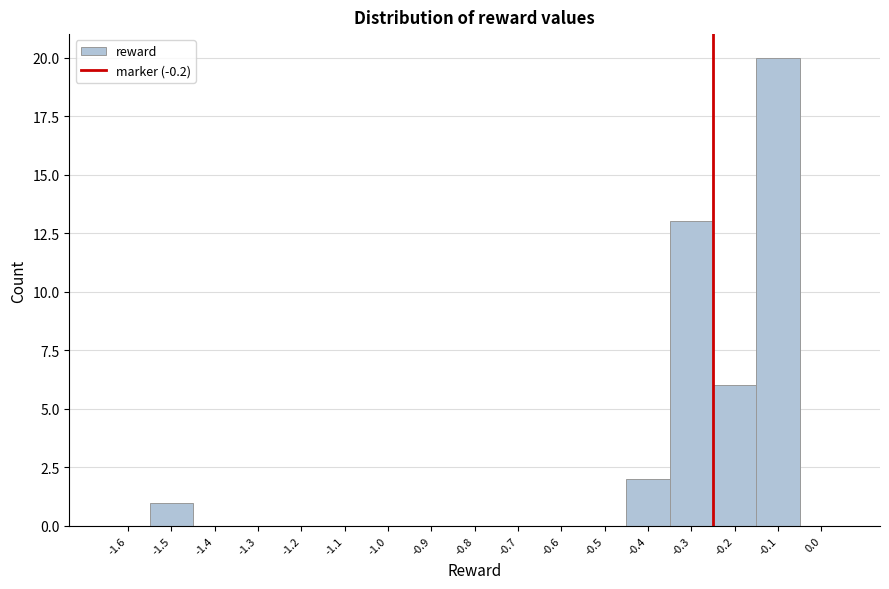

Reading left to right, what are all the values shown in this chart?

-1.6=0	-1.5=1	-1.4=0	-1.3=0	-1.2=0	-1.1=0	-1.0=0	-0.9=0	-0.8=0	-0.7=0	-0.6=0	-0.5=0	-0.4=2	-0.3=13	-0.2=6	-0.1=20	0.0=0